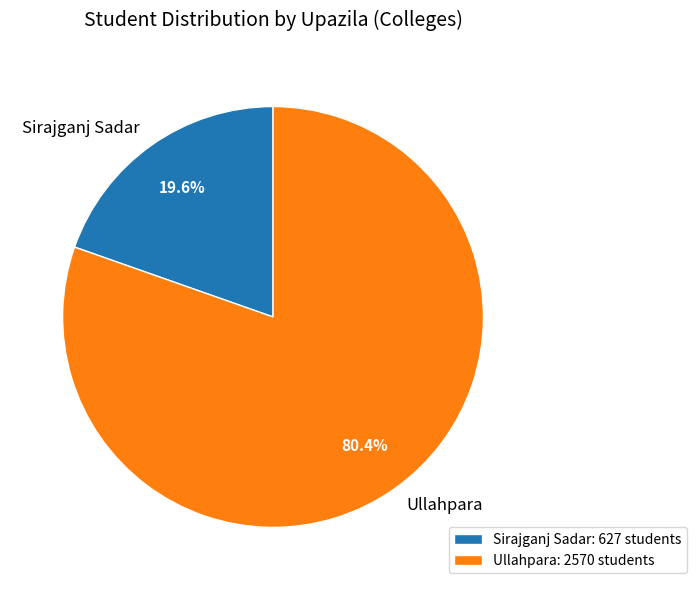

To the nearest percent, what is the difference between the Sirajganj Sadar and Ullahpara slice percentages?

61%